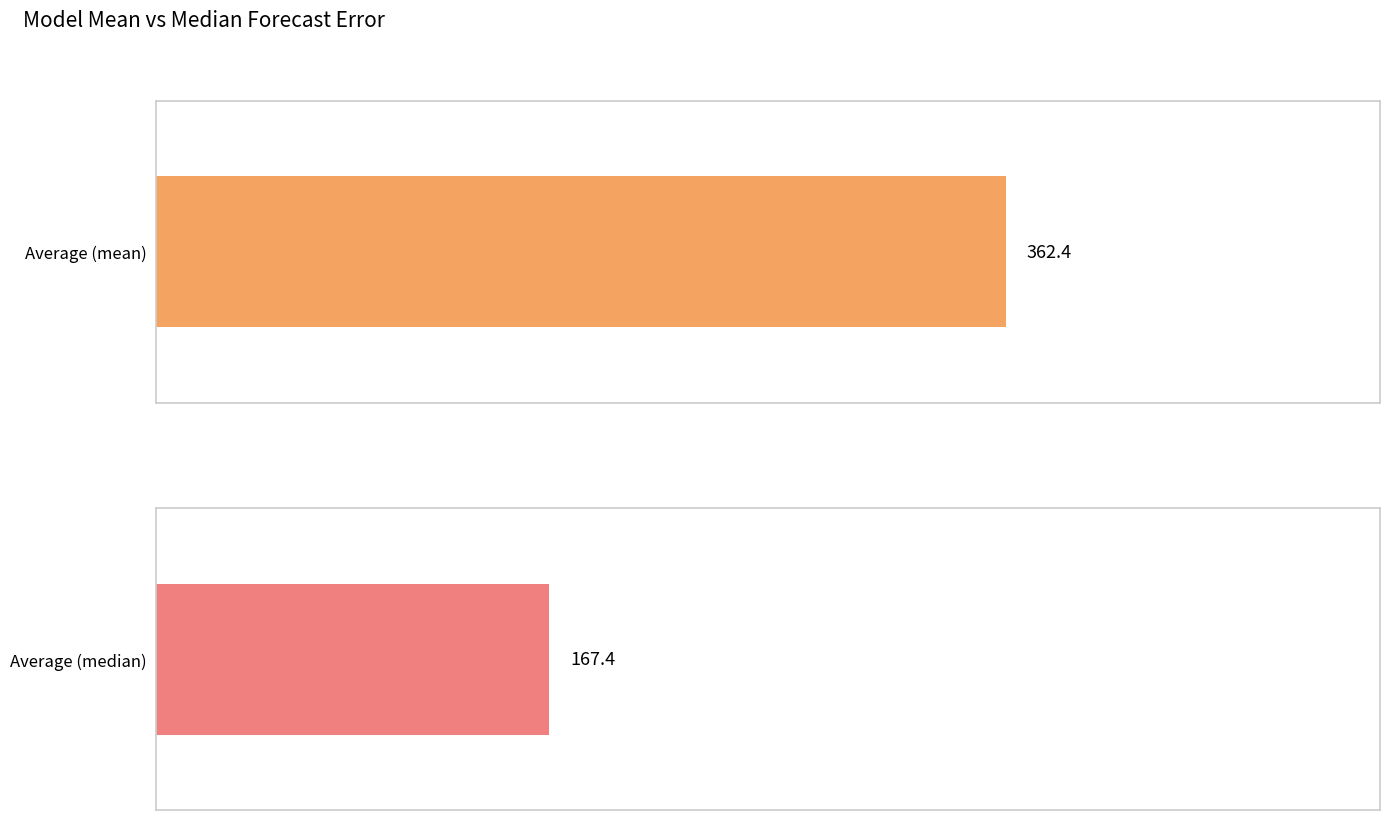

How many series are shown in this chart?

2